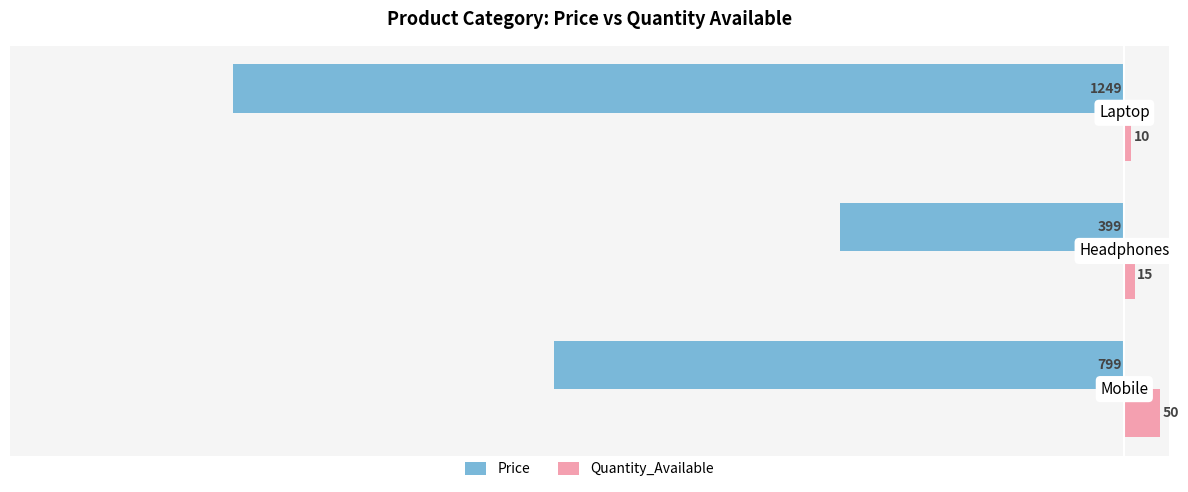

What is the smallest value displayed?

-1249